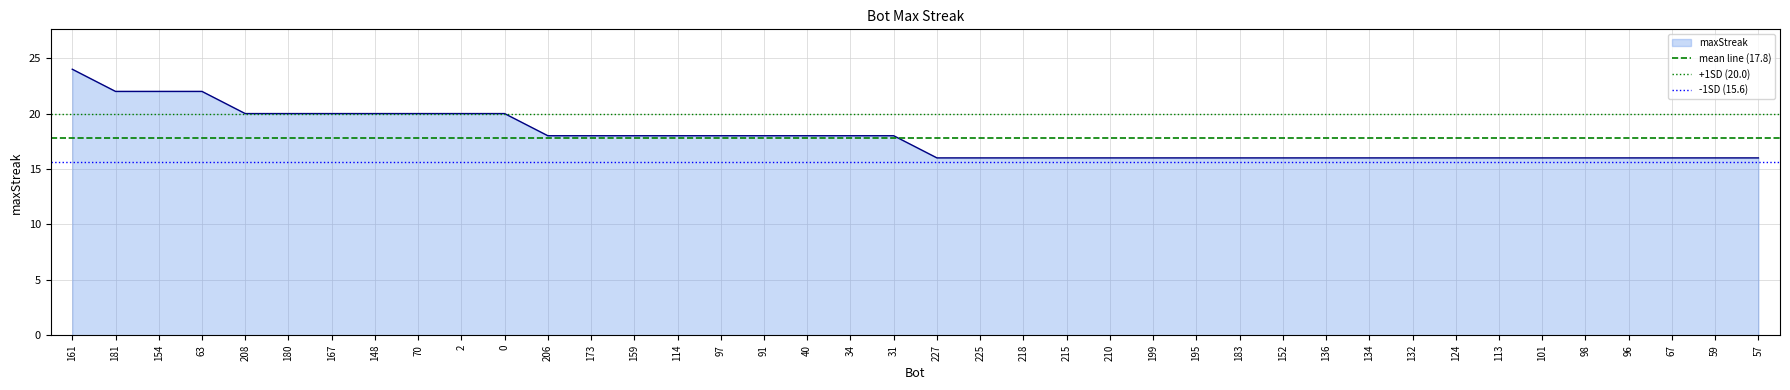

Where is mean line (17.8) nearest to the value 17?

161